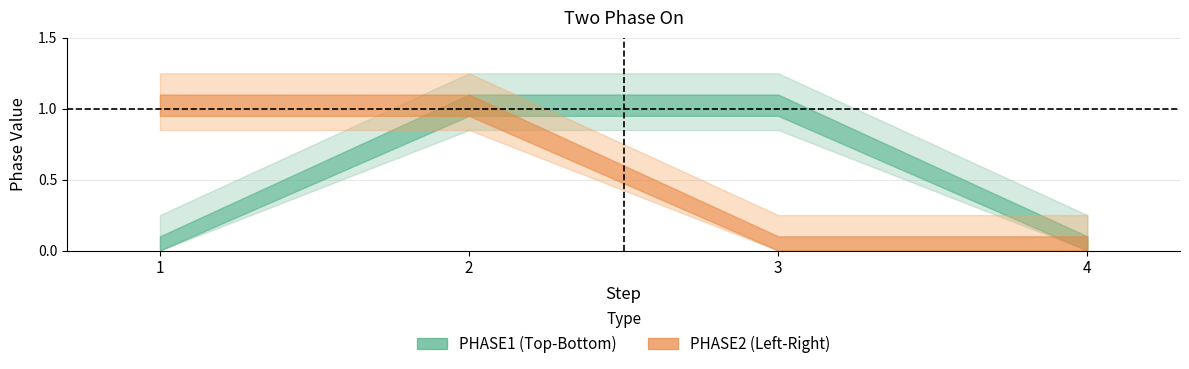

Which series has the widest spread of values?

PHASE1